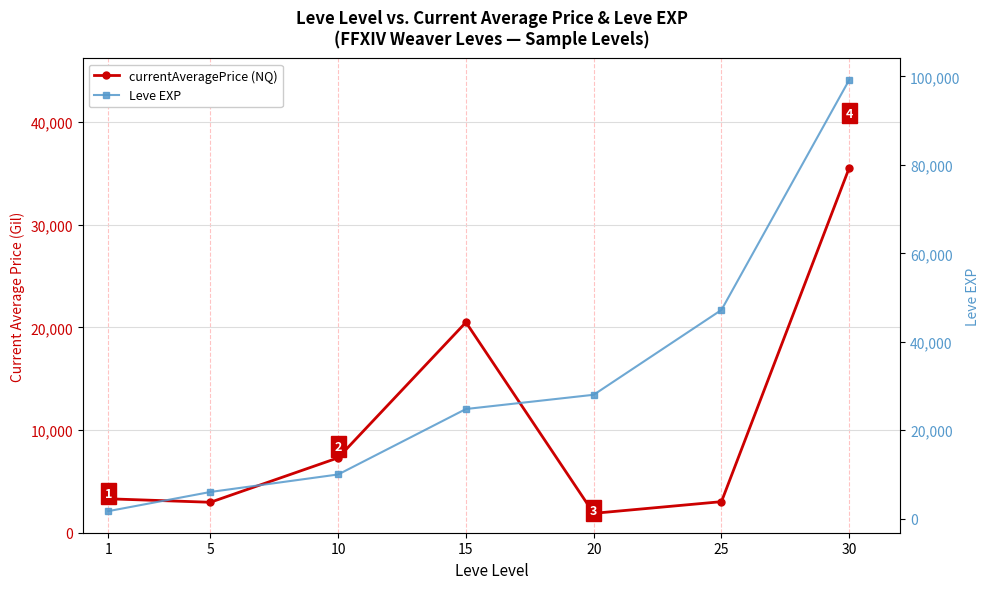

Which series has the largest total across all categories?

Leve EXP